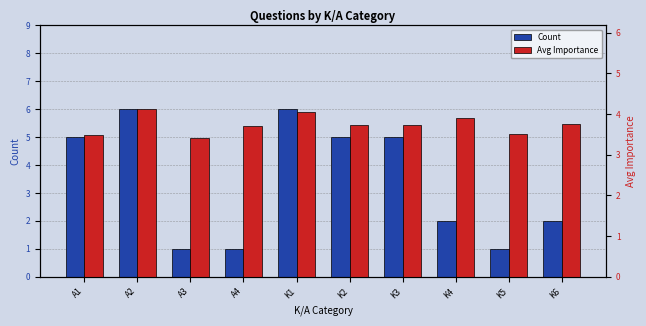

How many series are shown in this chart?

2